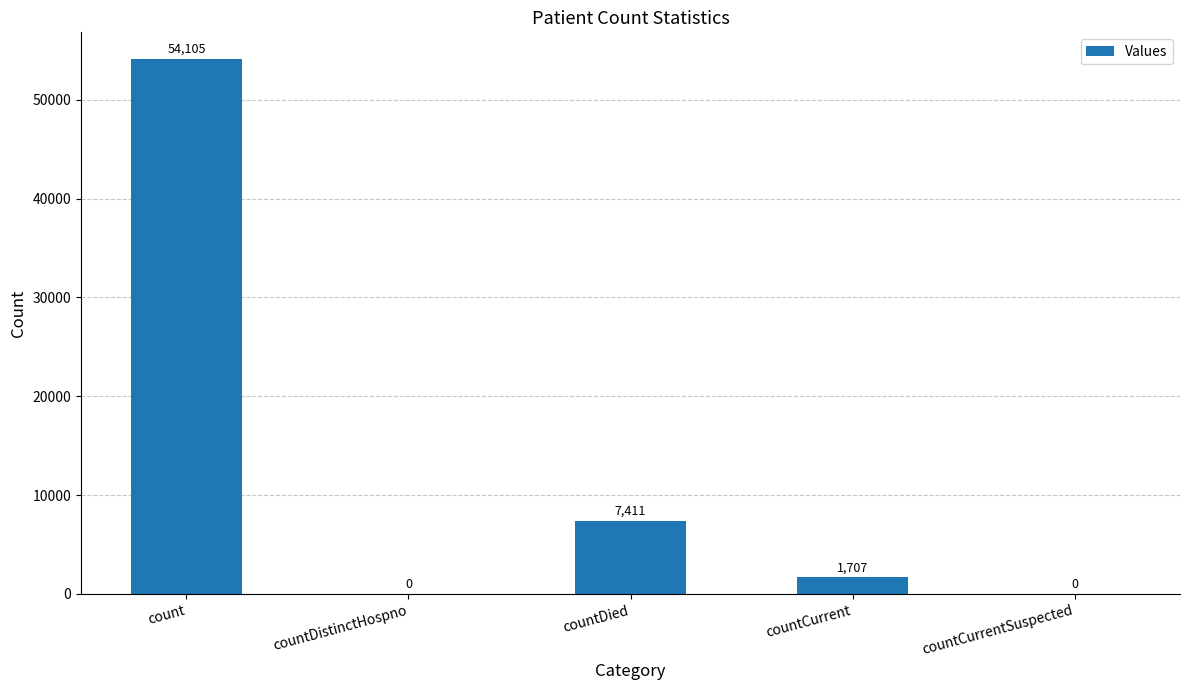

What is the maximum value shown in the chart?

54105